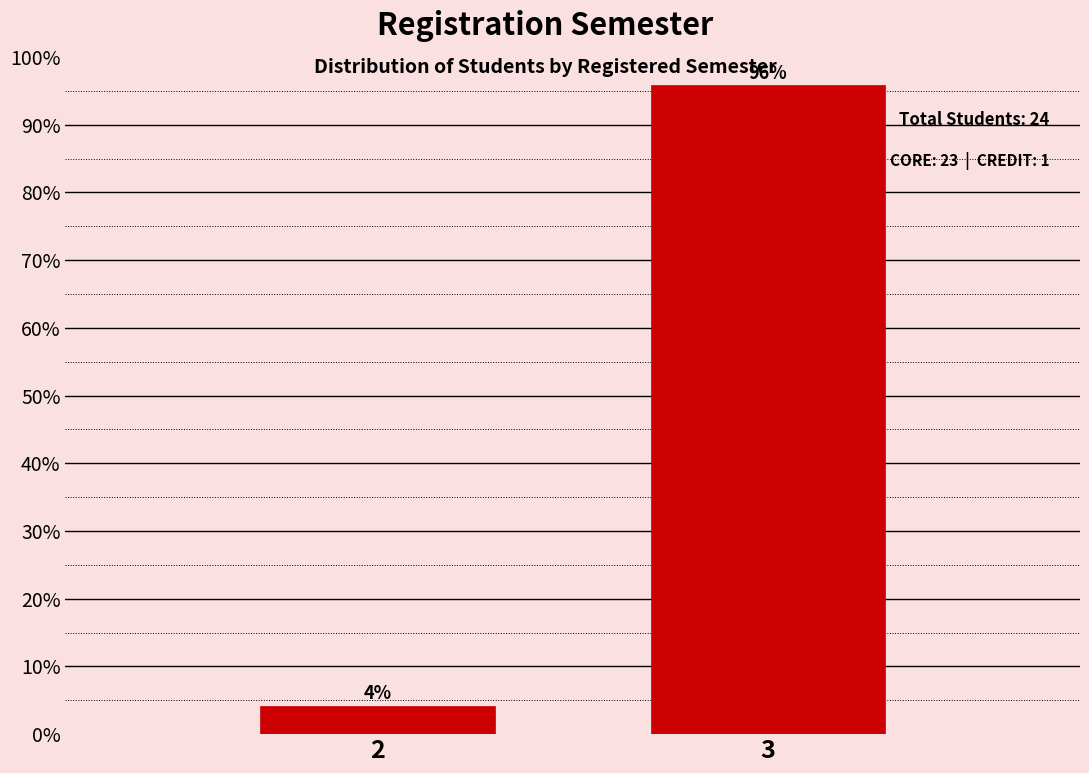

Rank the categories by value from lowest to highest.

2, 3